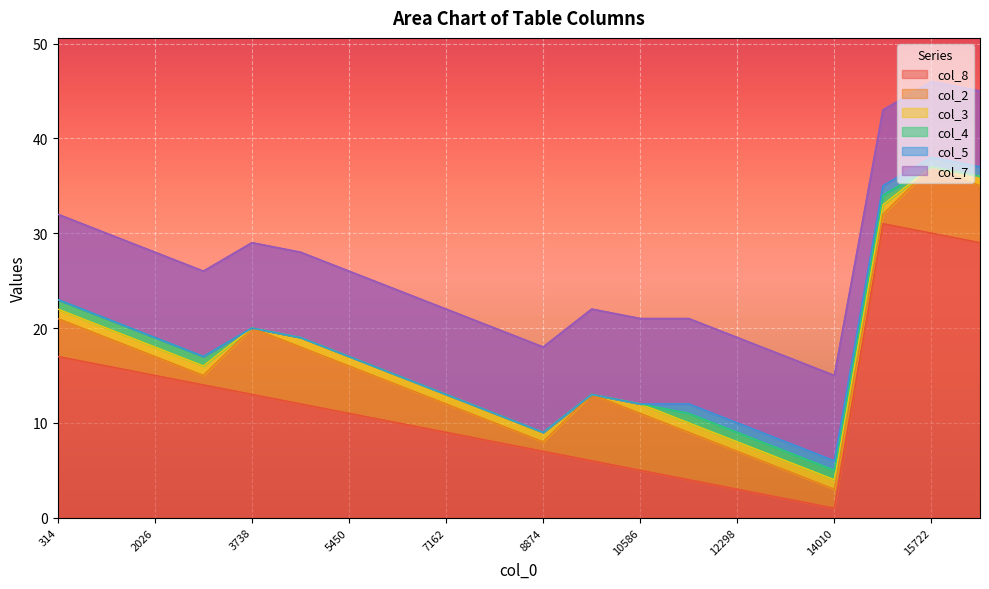

What is the sum of all col_8 values?

243